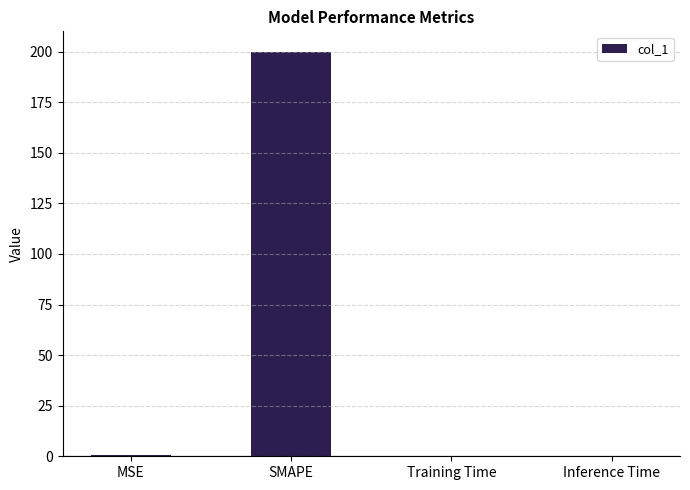

What is the greatest value displayed?

200.0